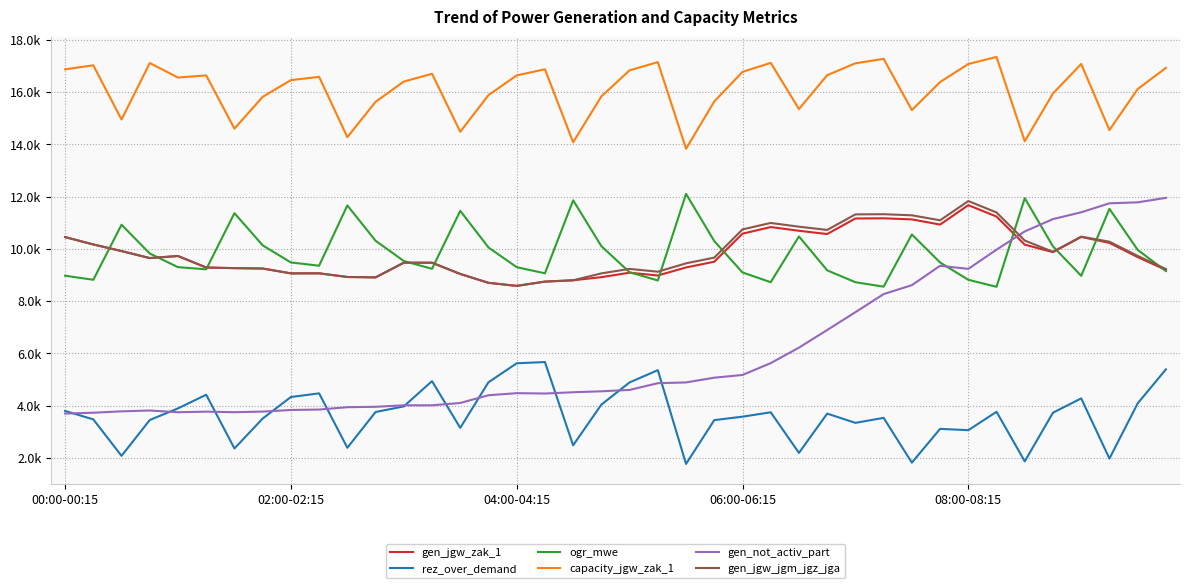

What are all the series names shown in the legend?

gen_jgw_zak_1, rez_over_demand, ogr_mwe, capacity_jgw_zak_1, gen_not_activ_part, gen_jgw_jgm_jgz_jga